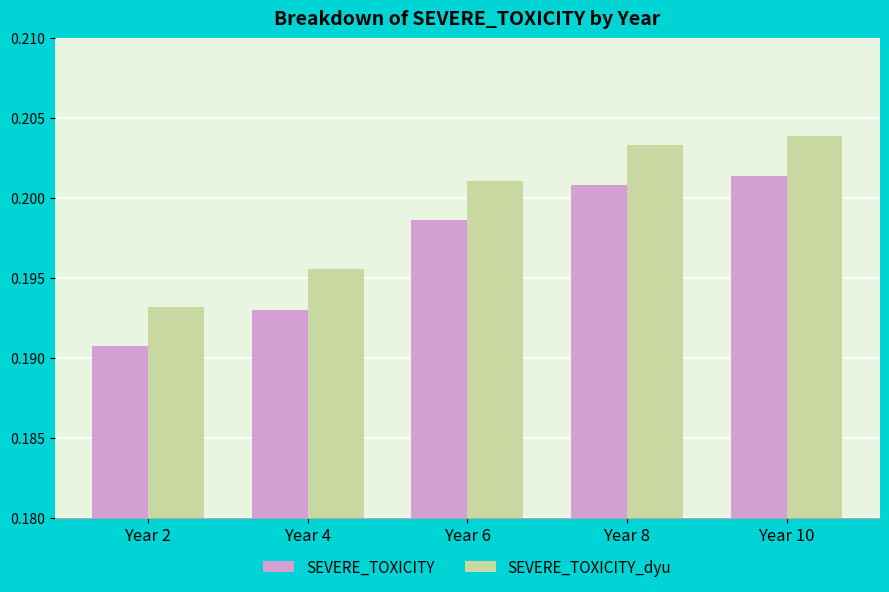

How many groups of bars are there?

5